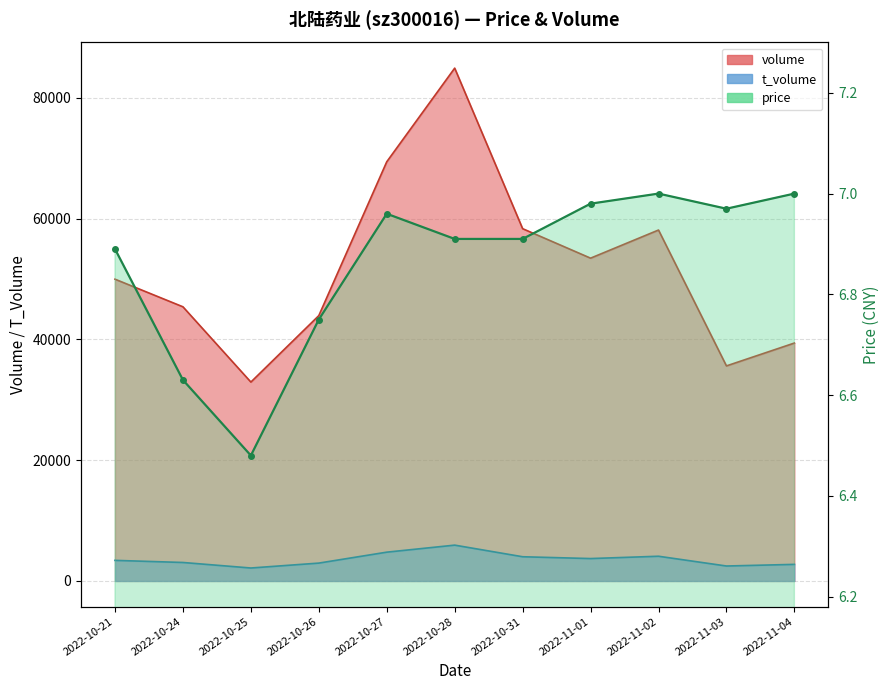

What is the difference between the maximum and minimum values in the price series?

0.5